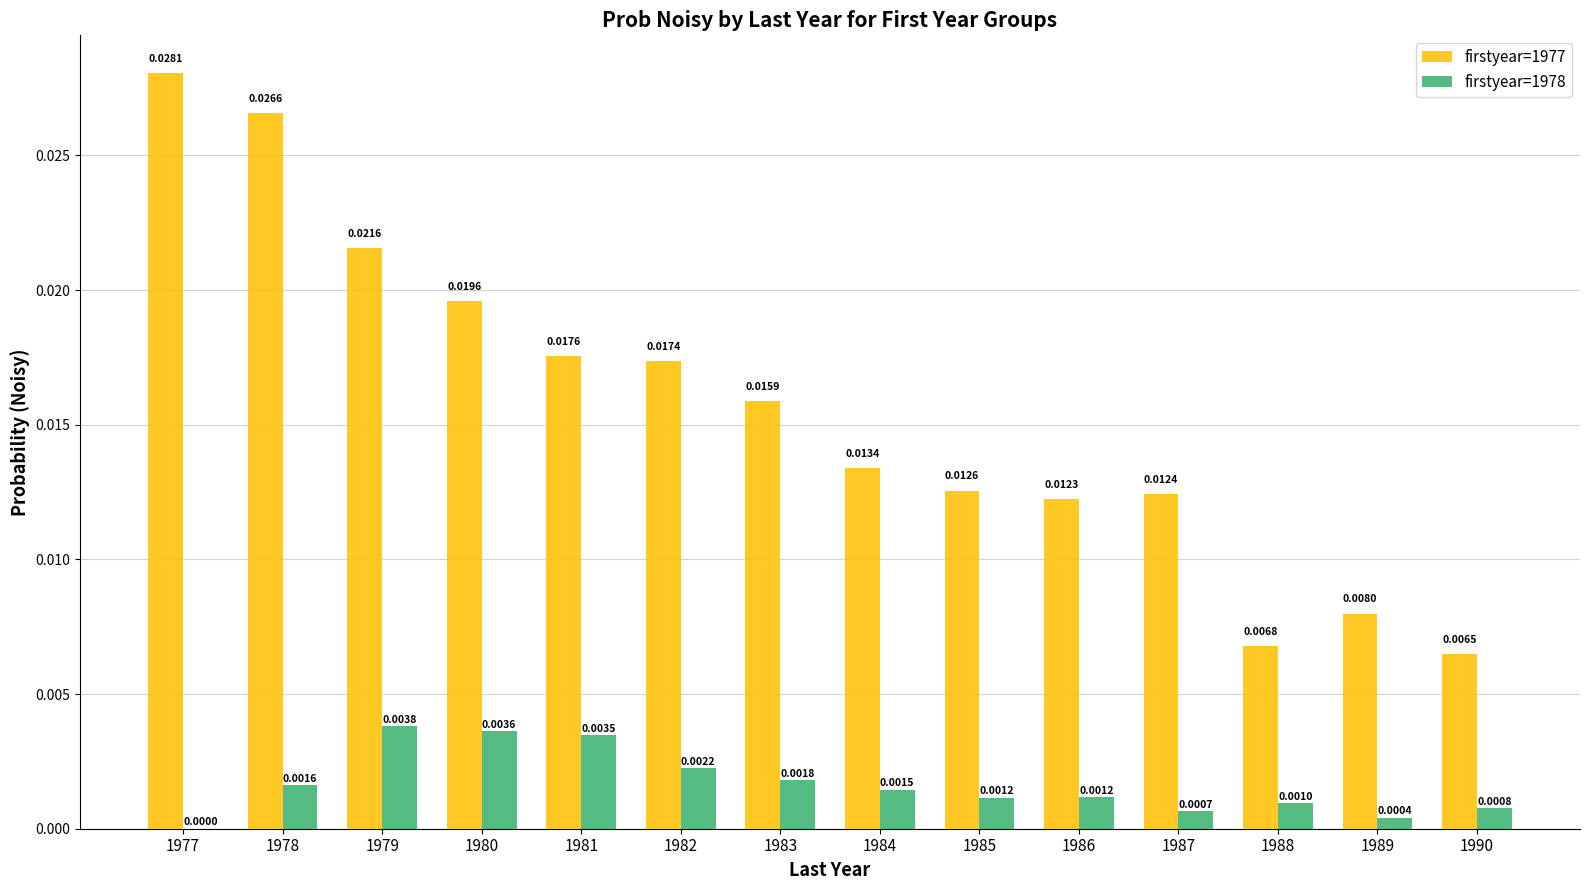

Is the value of firstyear=1978 at 1990 greater than the value of firstyear=1977 at 1981?

No